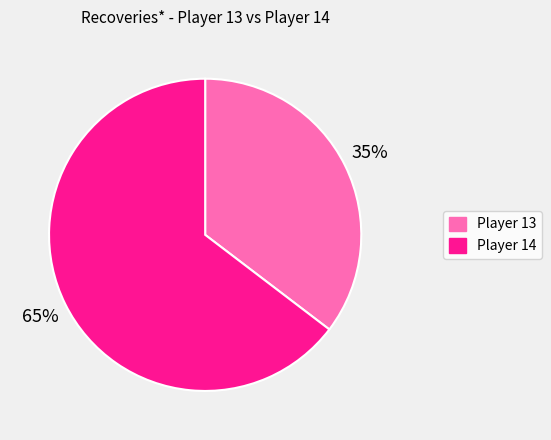

Approximately how many times larger is the value at Player 13 compared to Player 14?

0.5